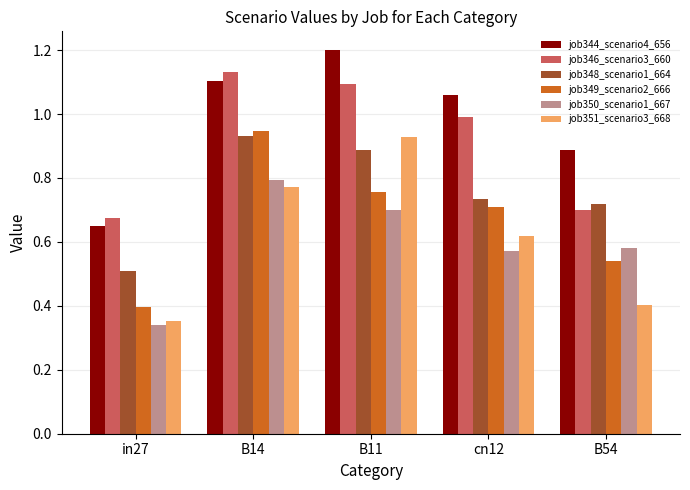

Which series changed the most between B14 and B54?

job346_scenario3_660